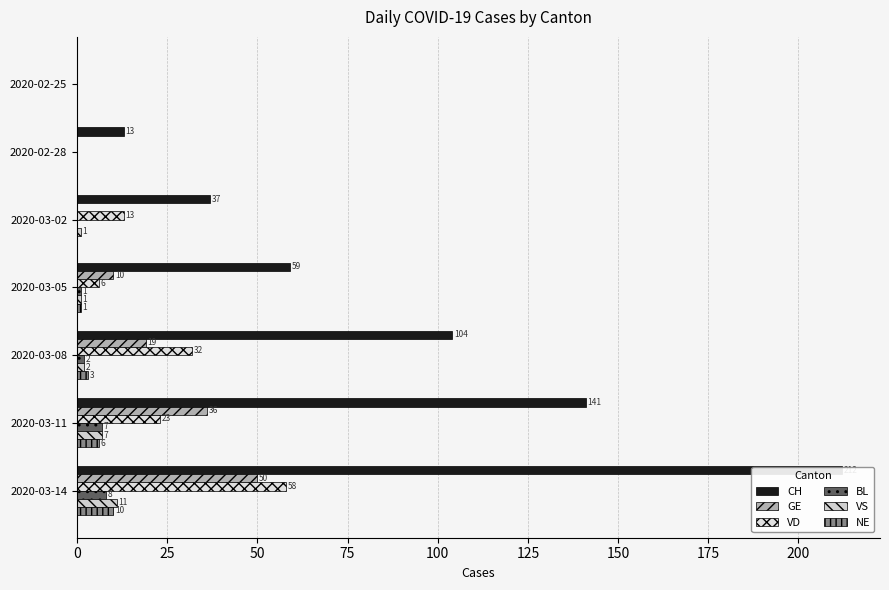

What is the sum of the CH values at 125 and 100?

245